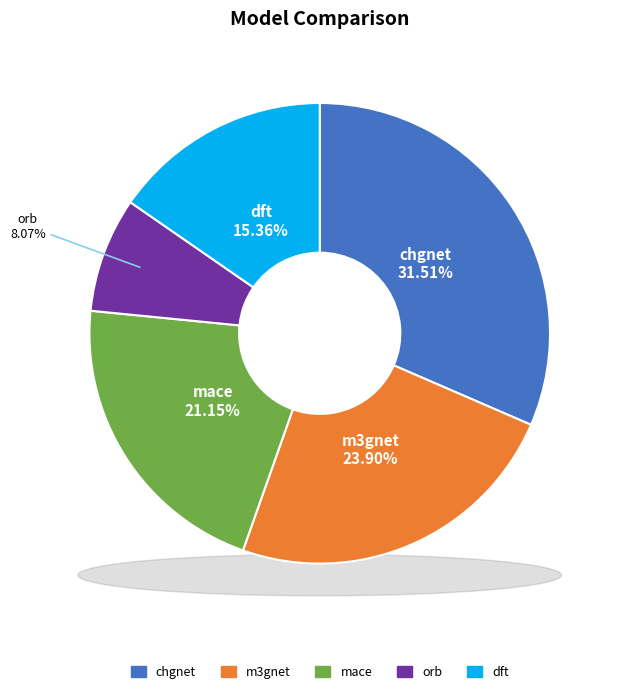

Is dft the majority of the pie?

No